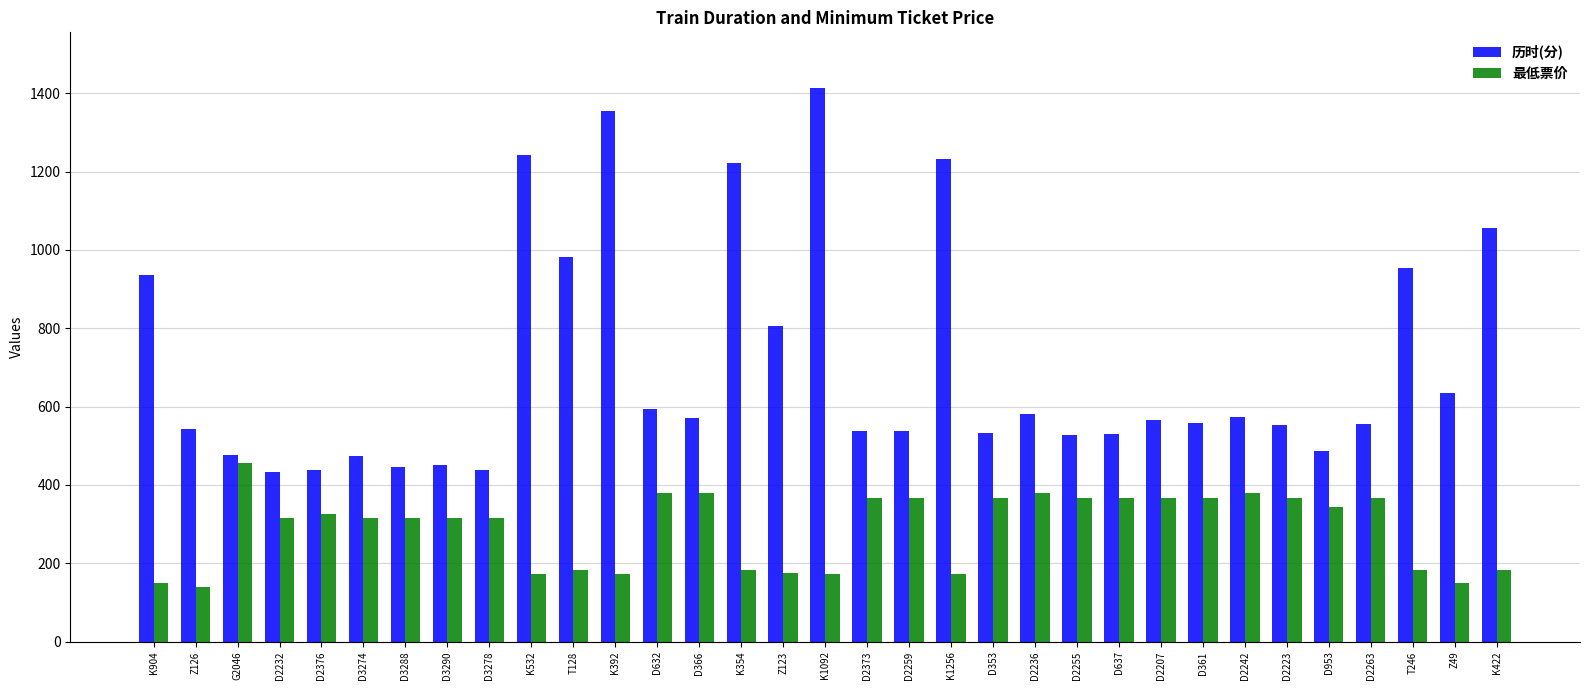

What is the label of the 1st bar from the left?

K904